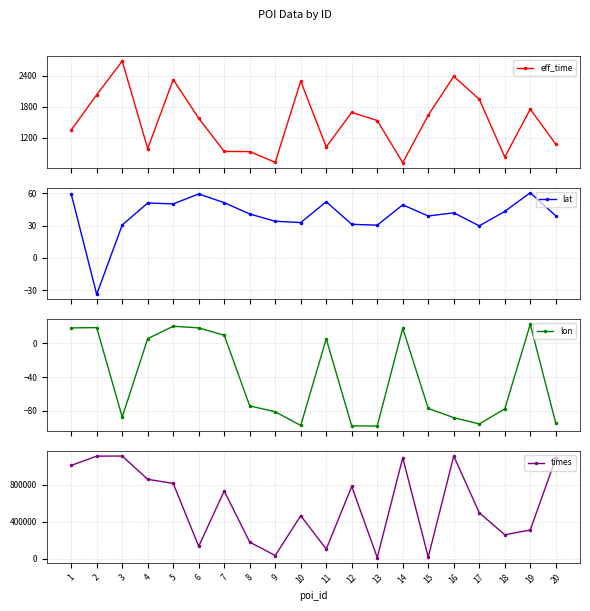

Where is lat nearest to the value 13?

17